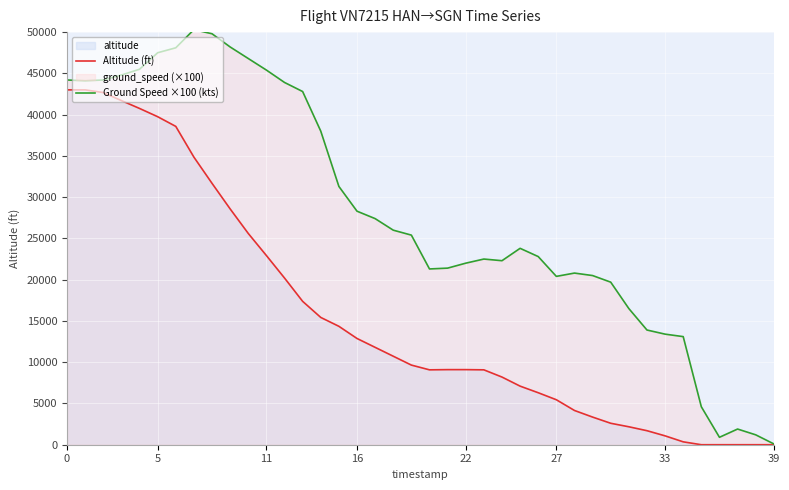

Rank the series by their average value, from highest to lowest.

Ground Speed ×100 (kts), Altitude (ft)